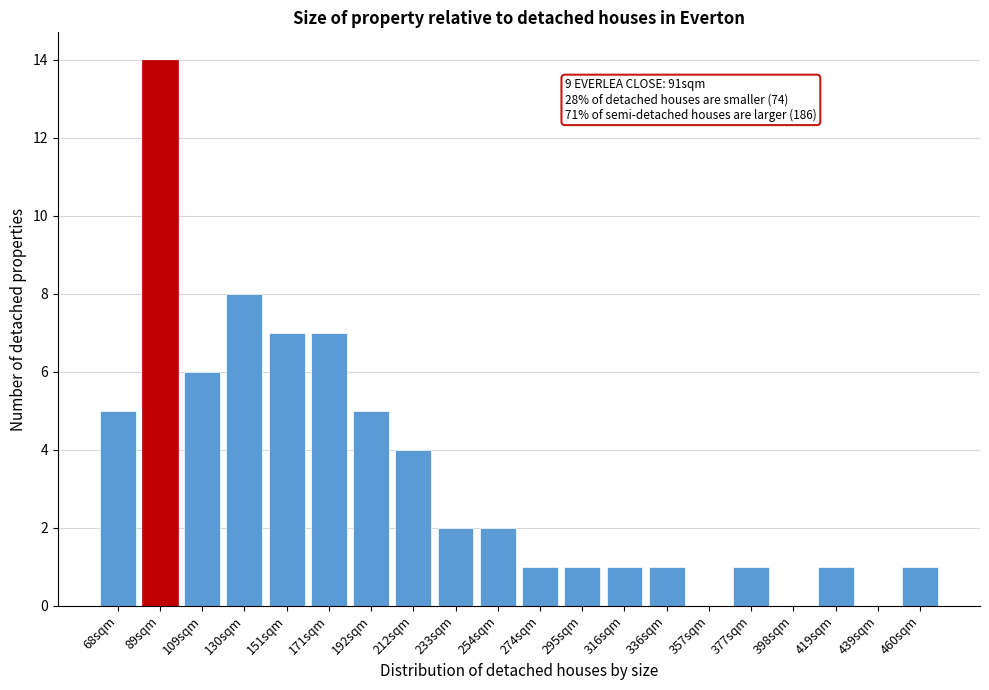

Reading left to right, transcribe all the data shown in this chart.

68sqm=5	89sqm=14	109sqm=6	130sqm=8	151sqm=7	171sqm=7	192sqm=5	212sqm=4	233sqm=2	254sqm=2	274sqm=1	295sqm=1	316sqm=1	336sqm=1	357sqm=0	377sqm=1	398sqm=0	419sqm=1	439sqm=0	460sqm=1